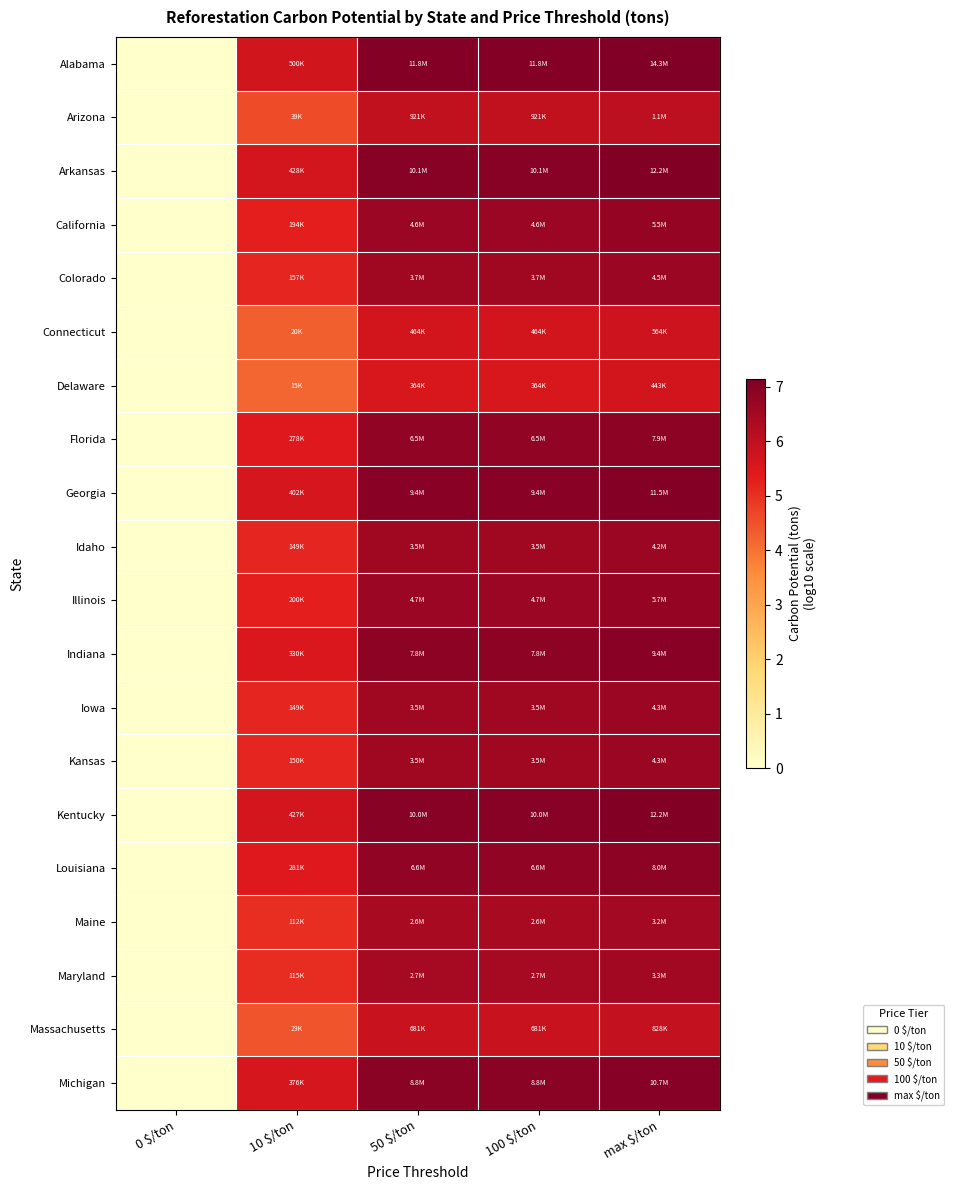

Which series has the largest range (max minus min)?

Alabama